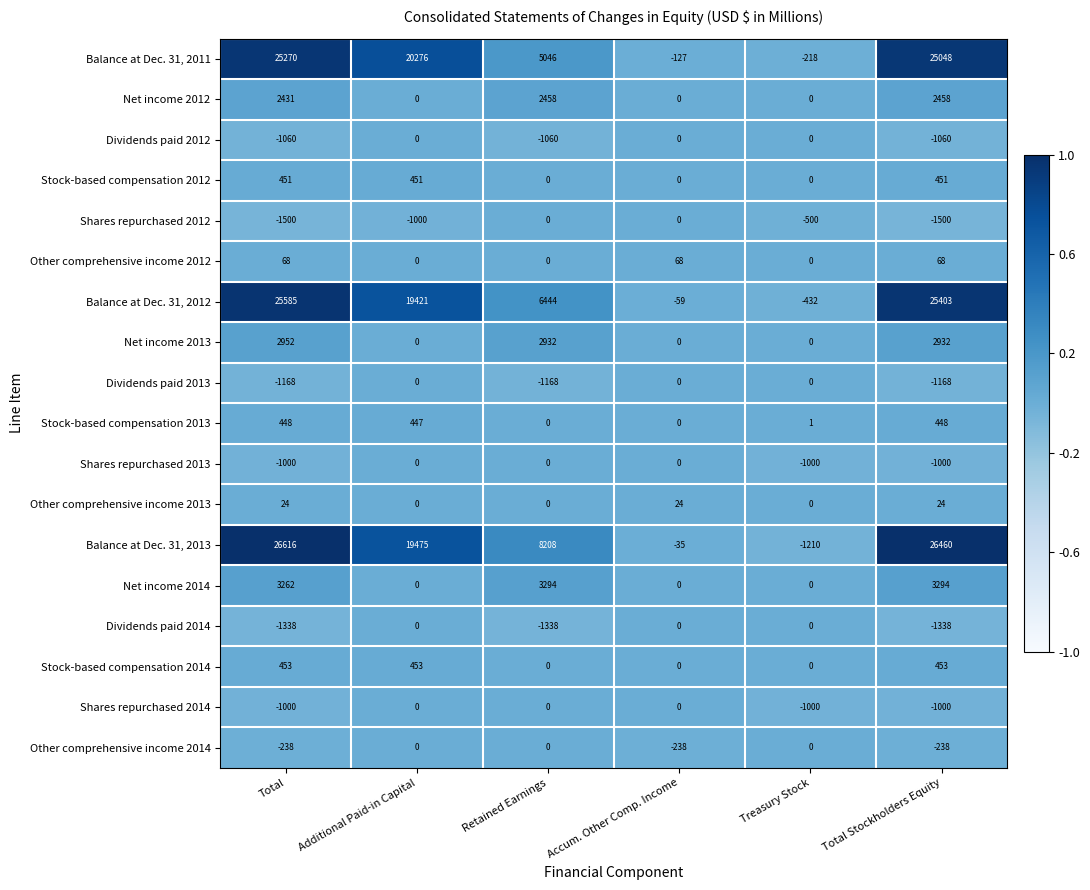

Which series has the widest spread of values?

Balance at Dec. 31, 2013